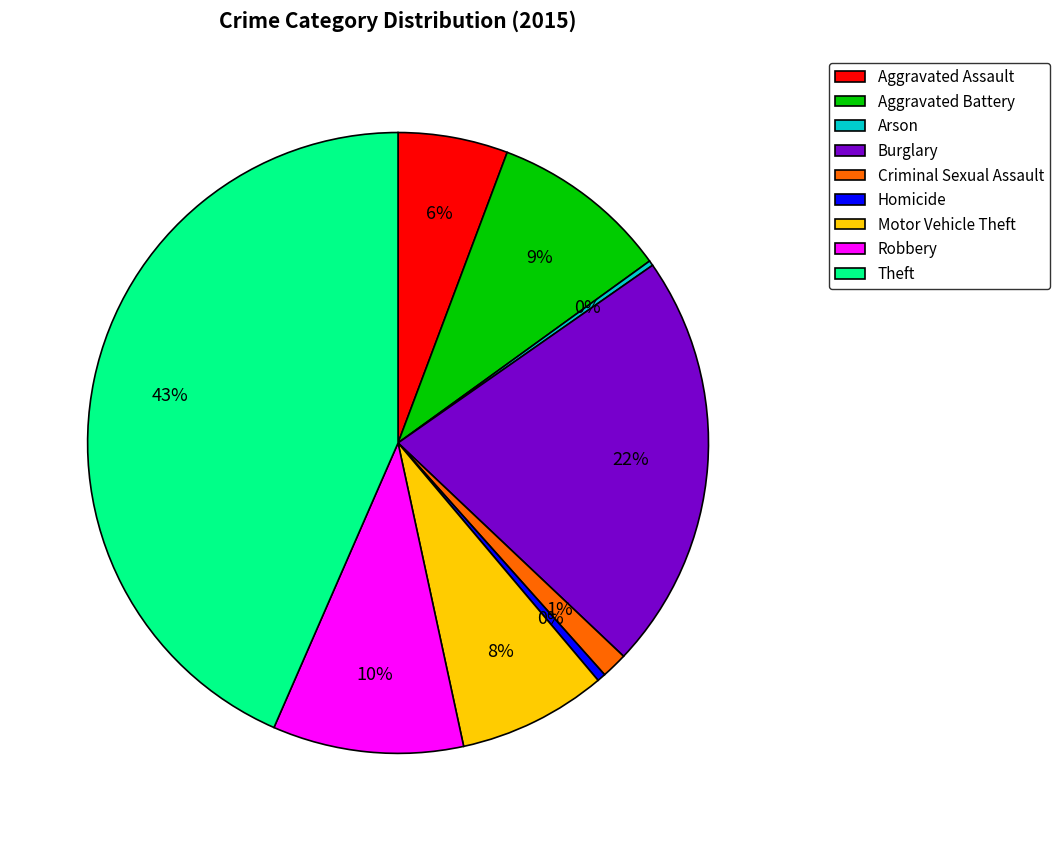

Is it true that Motor Vehicle Theft is 8% of the pie?

True